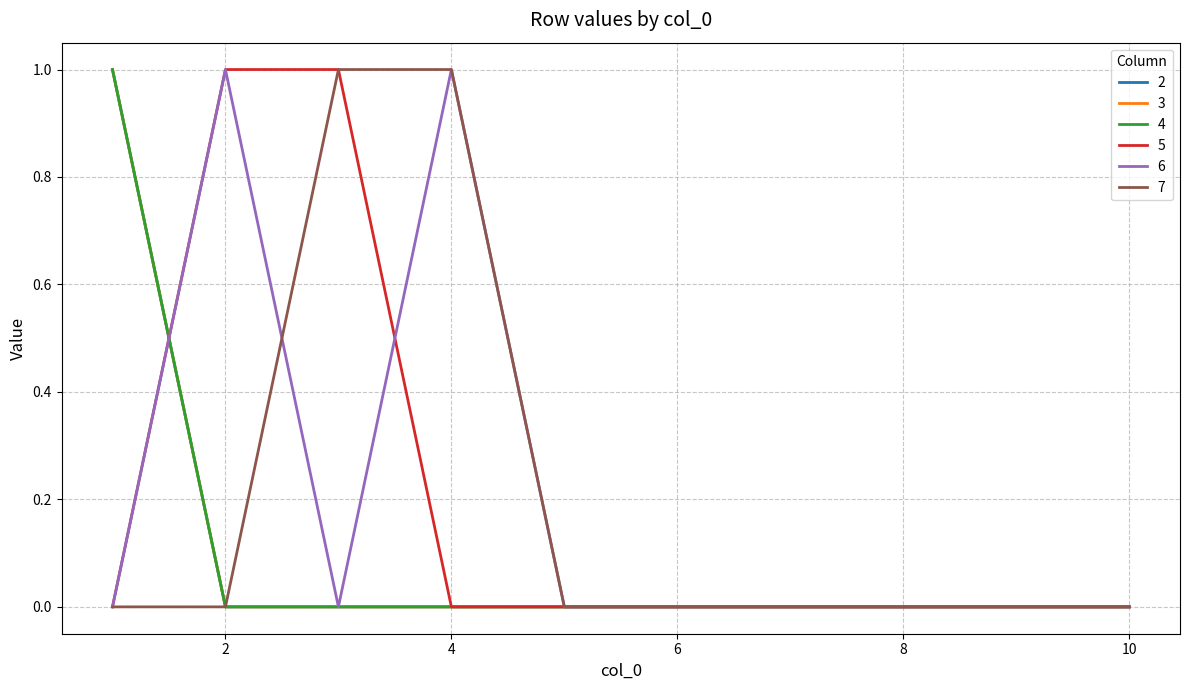

Which series has the largest total across all categories?

5